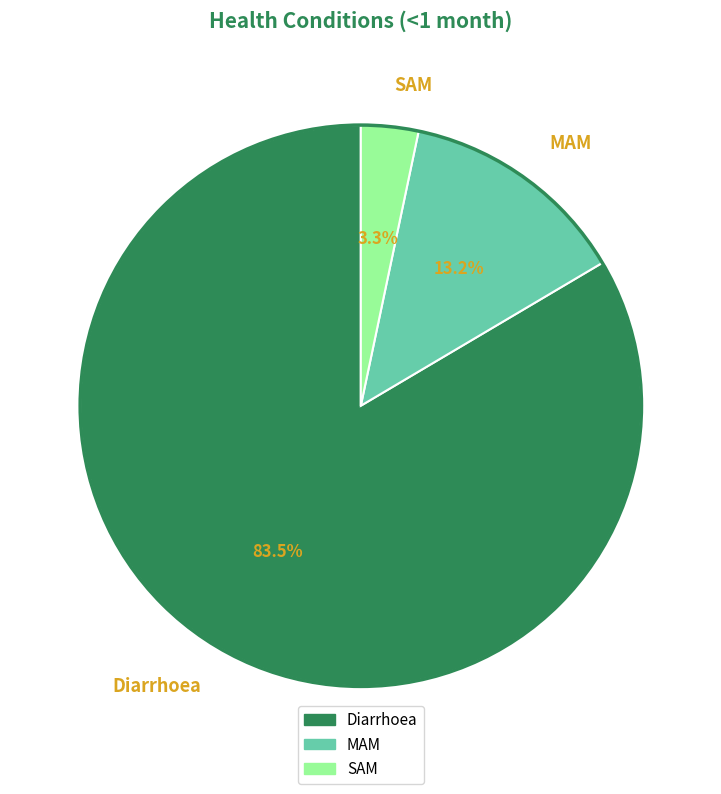

Combined, do Diarrhoea and MAM account for over 50%?

Yes